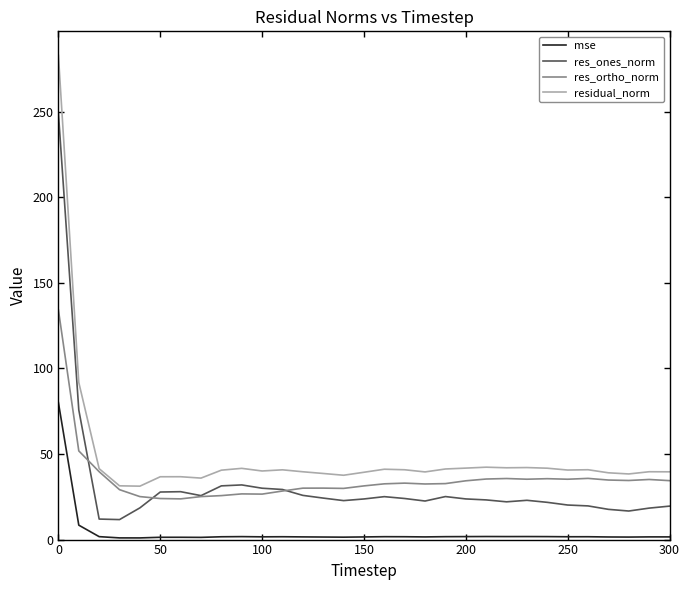

True or false: residual_norm and mse intersect in this chart.

False